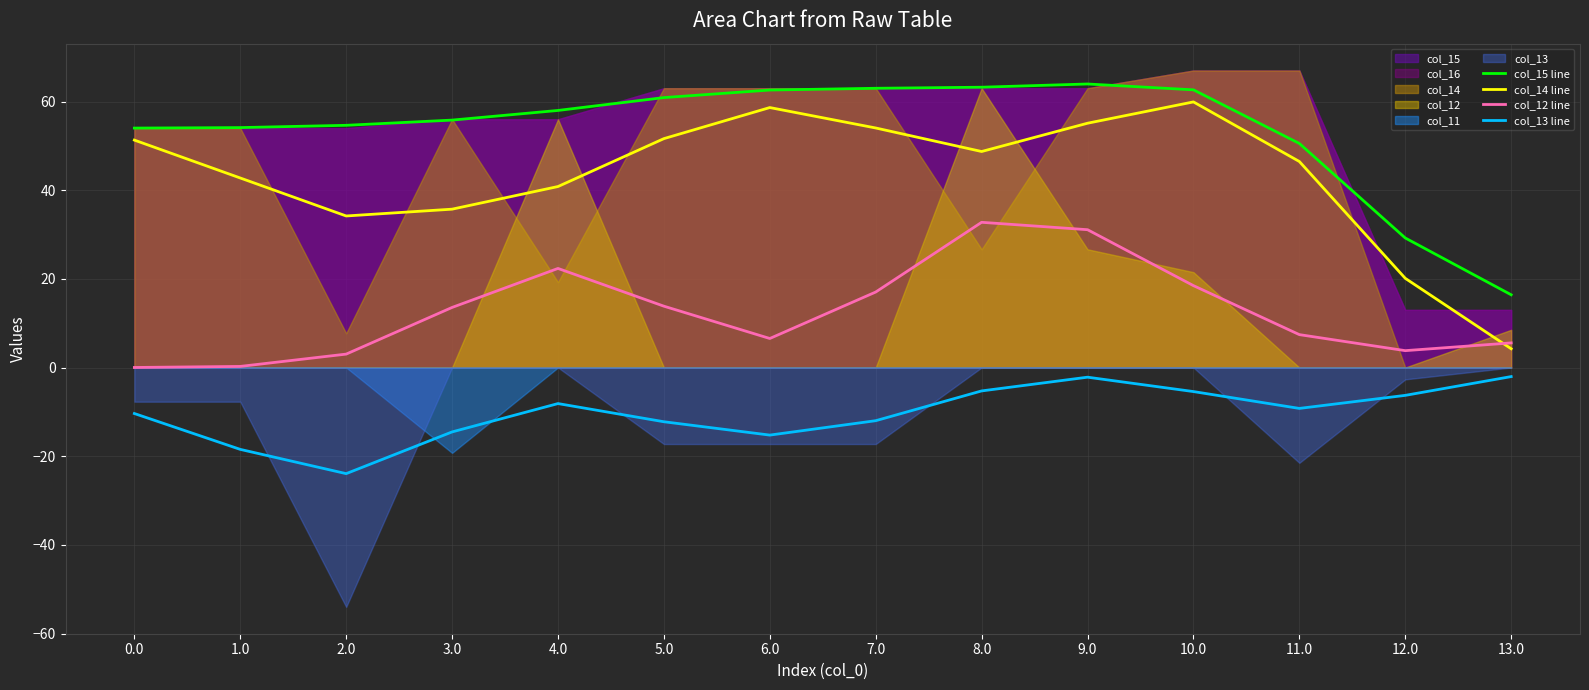

What is the difference between the highest and lowest values at 6.0?

77.8